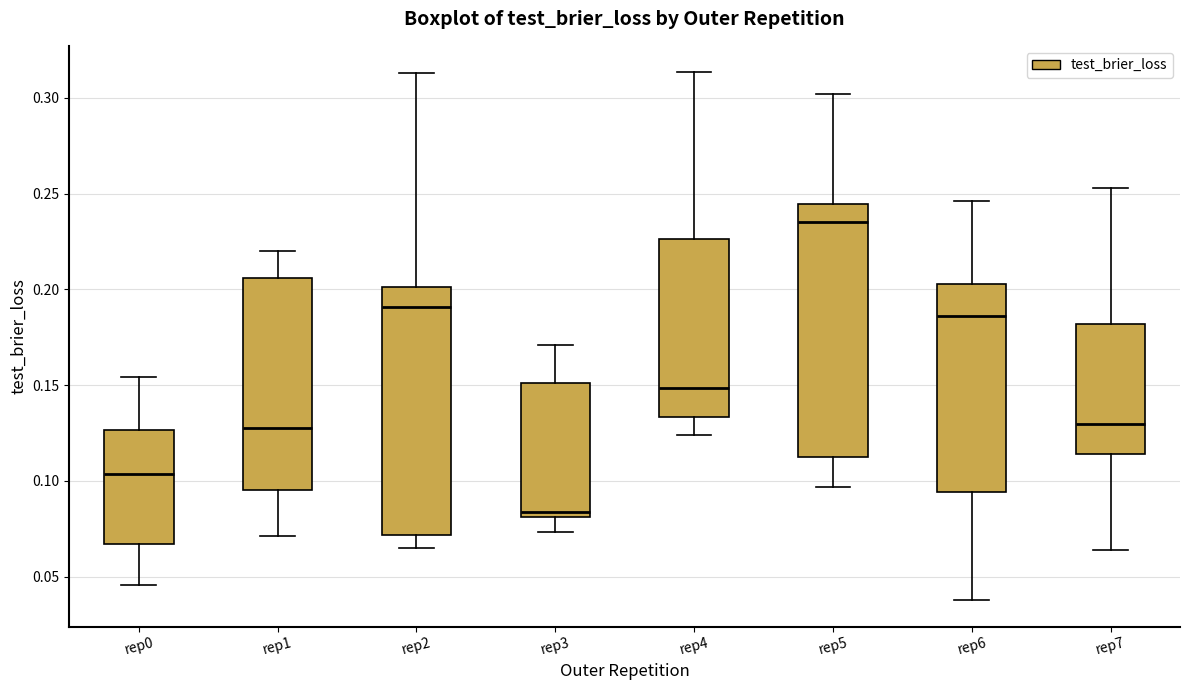

Reading left to right, read every box against the y-axis: the position of its median line, the range the box covers, and the ends of its whiskers. The values are not printed on the chart, so give them approximately, as read against the axis.

rep0: median 0.105, box 0.065 to 0.125, whiskers 0.045 to 0.155
rep1: median 0.125, box 0.095 to 0.205, whiskers 0.070 to 0.220
rep2: median 0.190, box 0.070 to 0.200, whiskers 0.065 to 0.315
rep3: median 0.085, box 0.080 to 0.150, whiskers 0.075 to 0.170
rep4: median 0.150, box 0.135 to 0.225, whiskers 0.125 to 0.315
rep5: median 0.235, box 0.110 to 0.245, whiskers 0.095 to 0.300
rep6: median 0.185, box 0.095 to 0.205, whiskers 0.040 to 0.245
rep7: median 0.130, box 0.115 to 0.180, whiskers 0.065 to 0.255